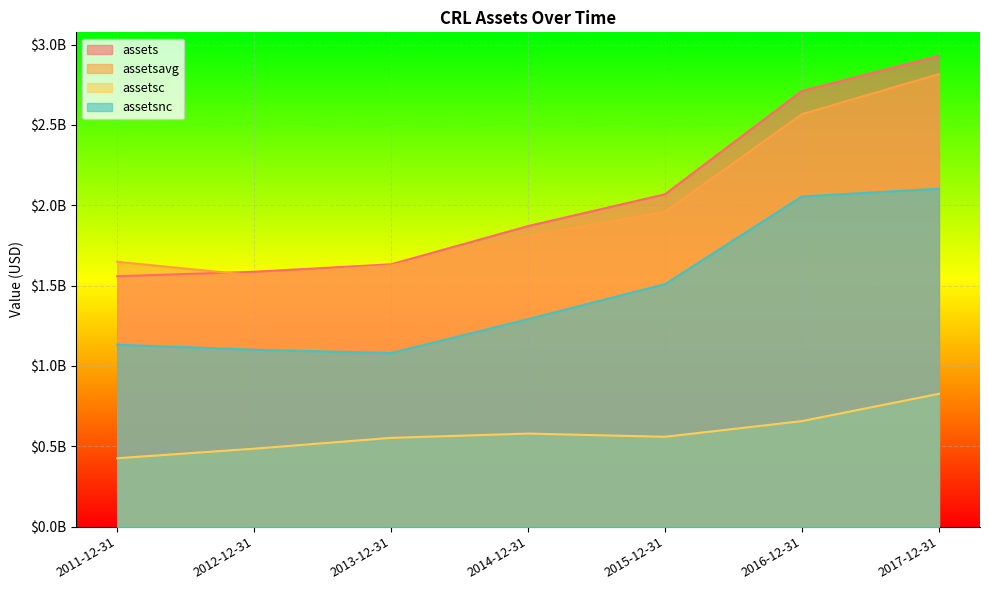

What is the label of the 4th point from the left?

2014-12-31